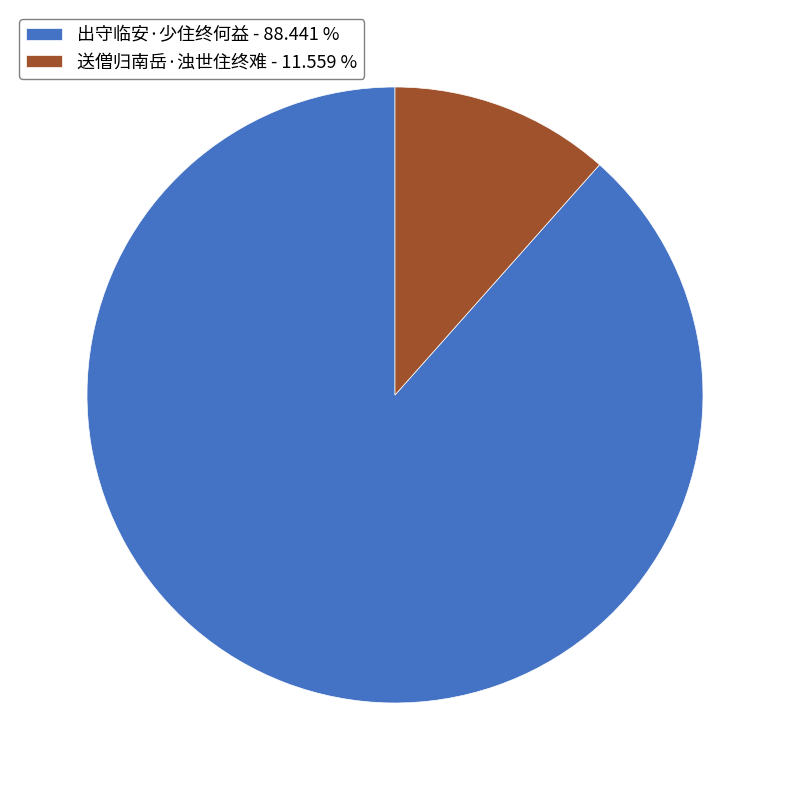

Rank the categories by value from lowest to highest.

送僧归南岳·浊世住终难, 出守临安·少住终何益